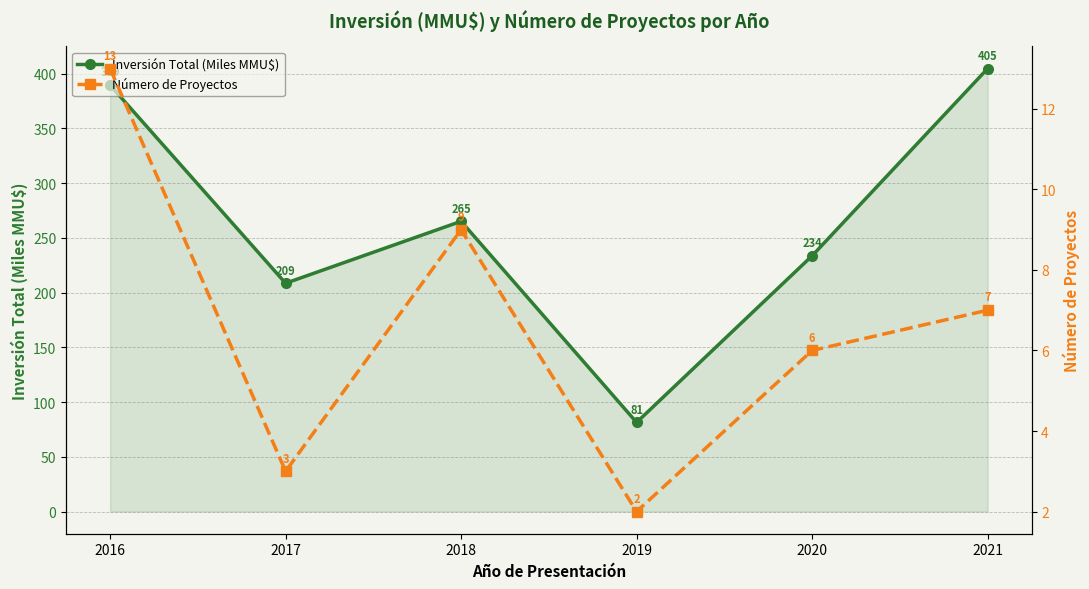

True or false: Inversión Total (Miles MMU$) and Número de Proyectos cross at least once.

False